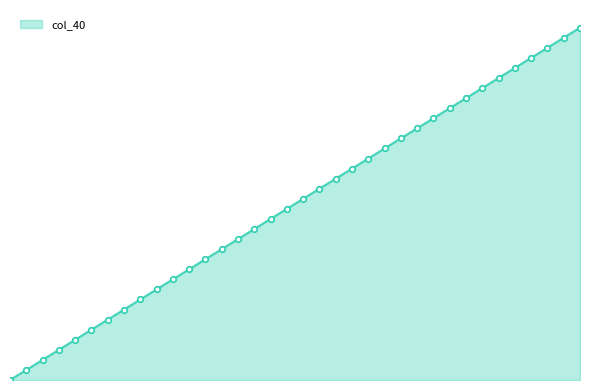

Does the chart have visible grid lines?

No